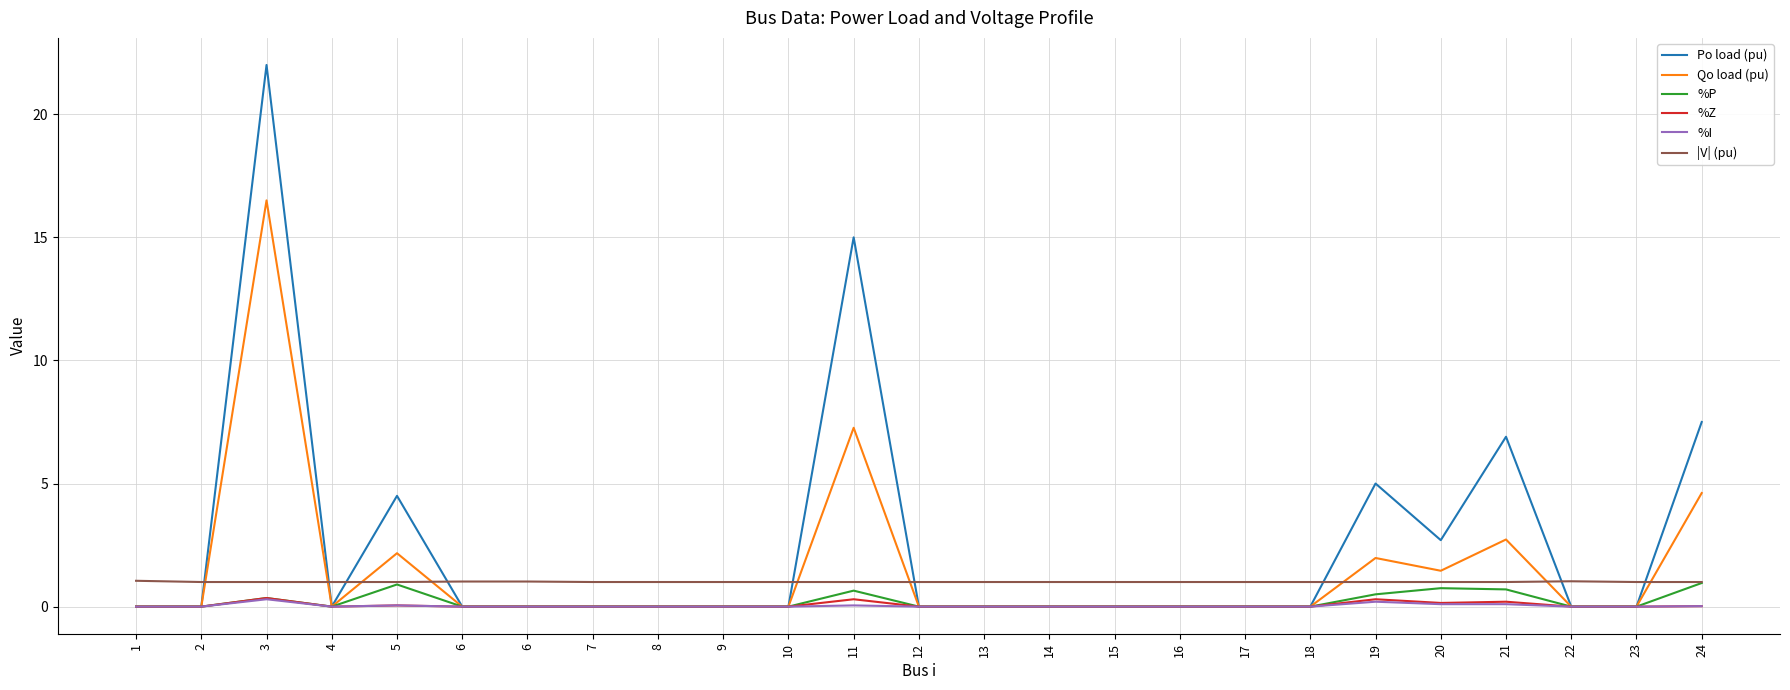

What are all the series names shown in the legend?

Po load (pu), Qo load (pu), %P, %Z, %I, |V| (pu)